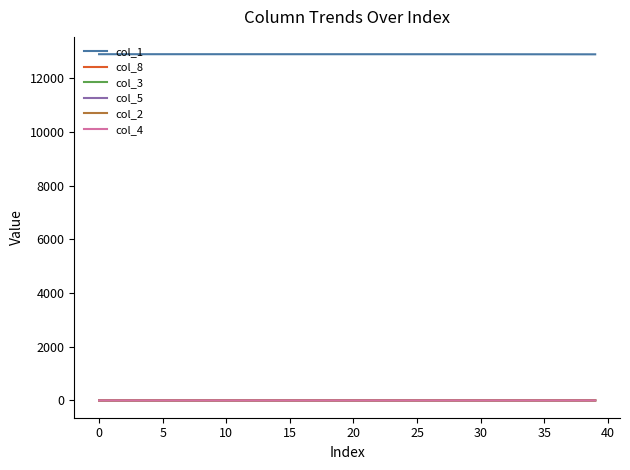

What is the lowest value of the col_1 series?

12883.3